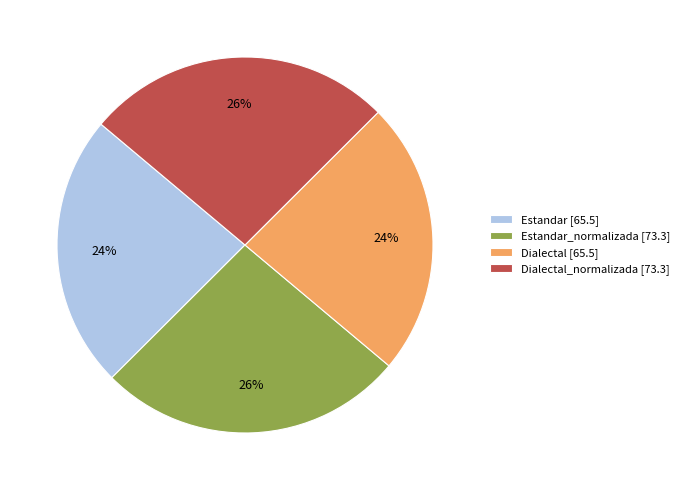

Between Estandar_normalizada [73.3] and Dialectal [65.5], which is larger?

Estandar_normalizada [73.3]